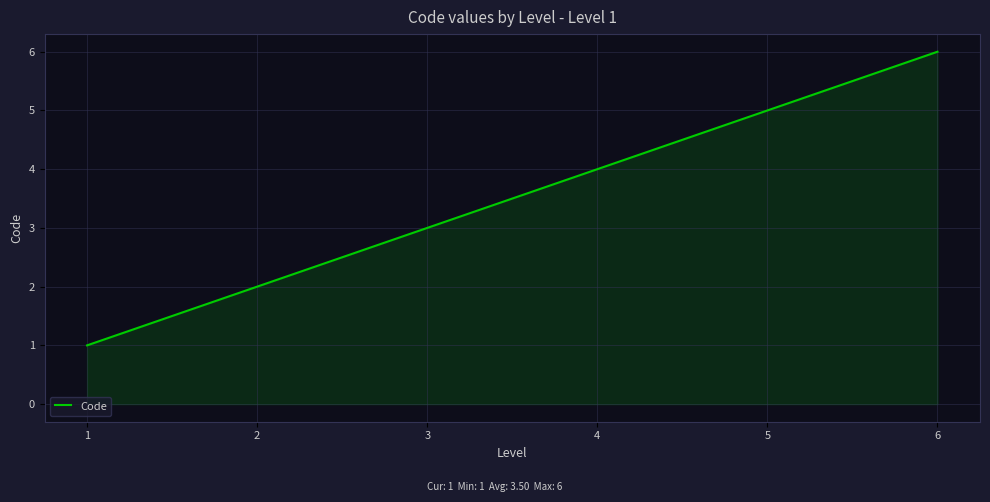

True or false: the data shows 7 at 4.

False